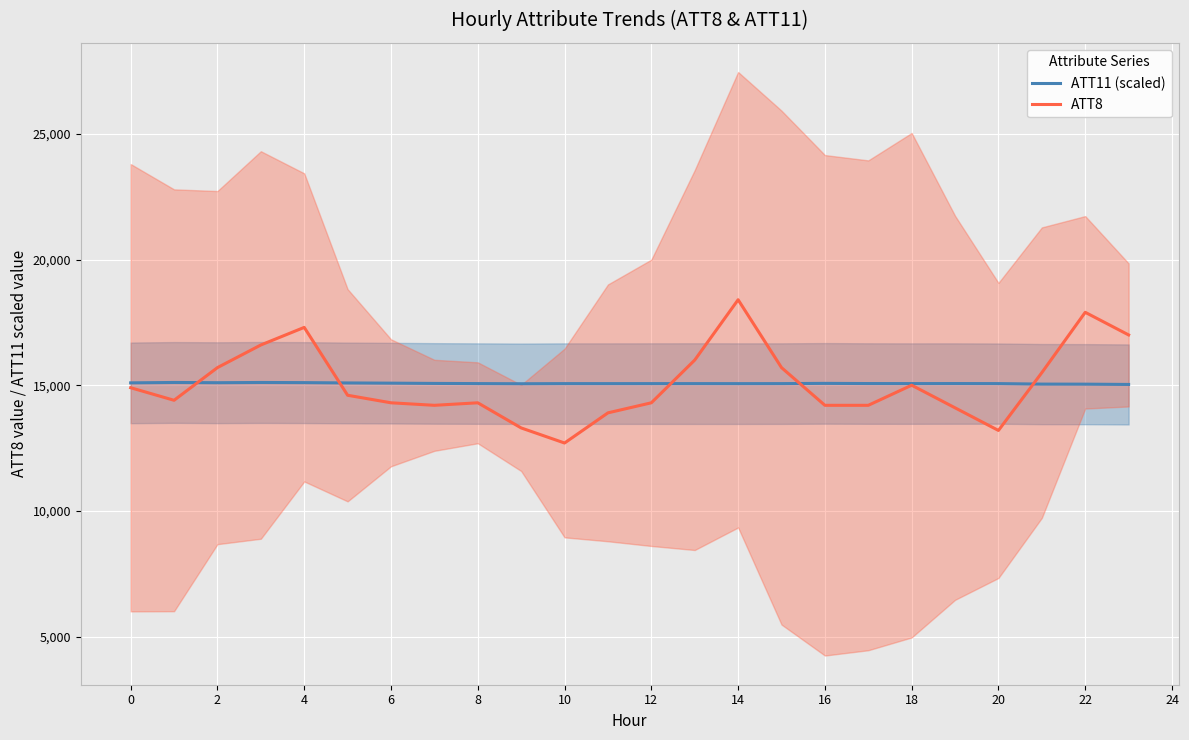

What is the highest value of the ATT11 (scaled) series?

15108.7